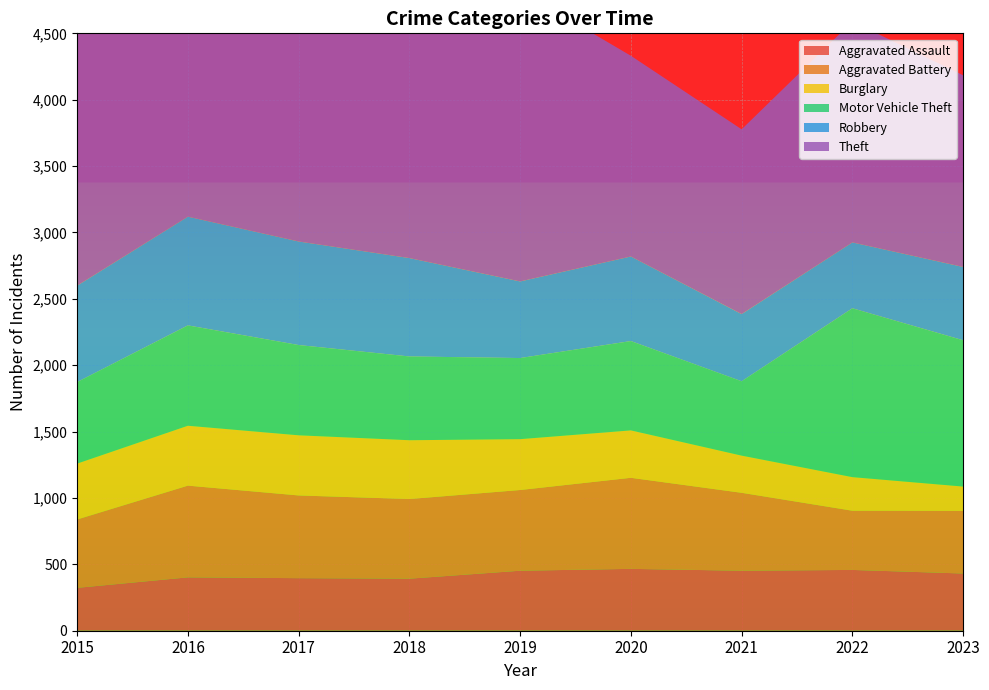

Reading right to left, list all the values displayed in this chart.

Aggravated Assault: 2023=431	2022=458	2021=452	2020=466	2019=452	2018=392	2017=396	2016=402	2015=323
Aggravated Battery: 2023=472	2022=446	2021=587	2020=686	2019=608	2018=600	2017=623	2016=691	2015=515
Burglary: 2023=183	2022=253	2021=280	2020=357	2019=383	2018=443	2017=453	2016=451	2015=421
Motor Vehicle Theft: 2023=1102	2022=1272	2021=560	2020=673	2019=611	2018=631	2017=680	2016=756	2015=614
Robbery: 2023=552	2022=496	2021=506	2020=637	2019=577	2018=741	2017=780	2016=819	2015=726
Theft: 2023=1444	2022=1664	2021=1392	2020=1512	2019=2190	2018=2140	2017=1968	2016=2148	2015=1981